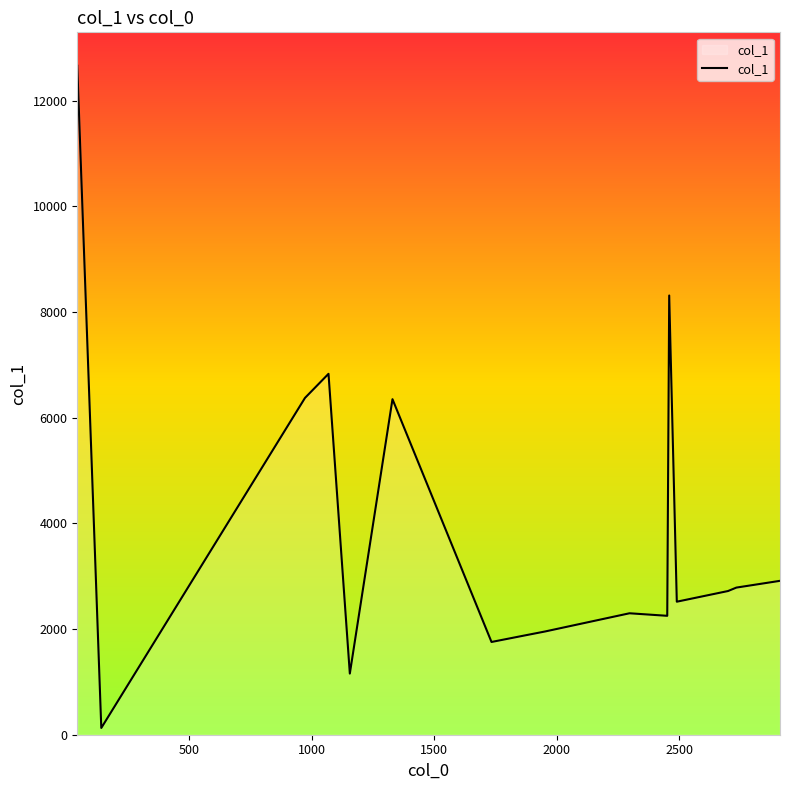

What is the difference between the maximum and minimum values?

12530